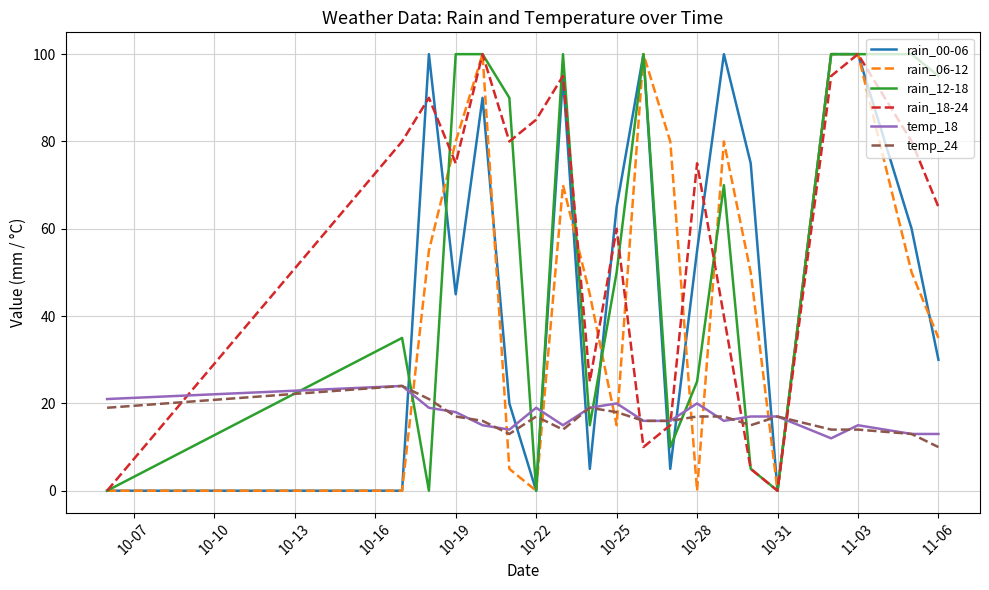

What is the maximum value shown in the chart?

100